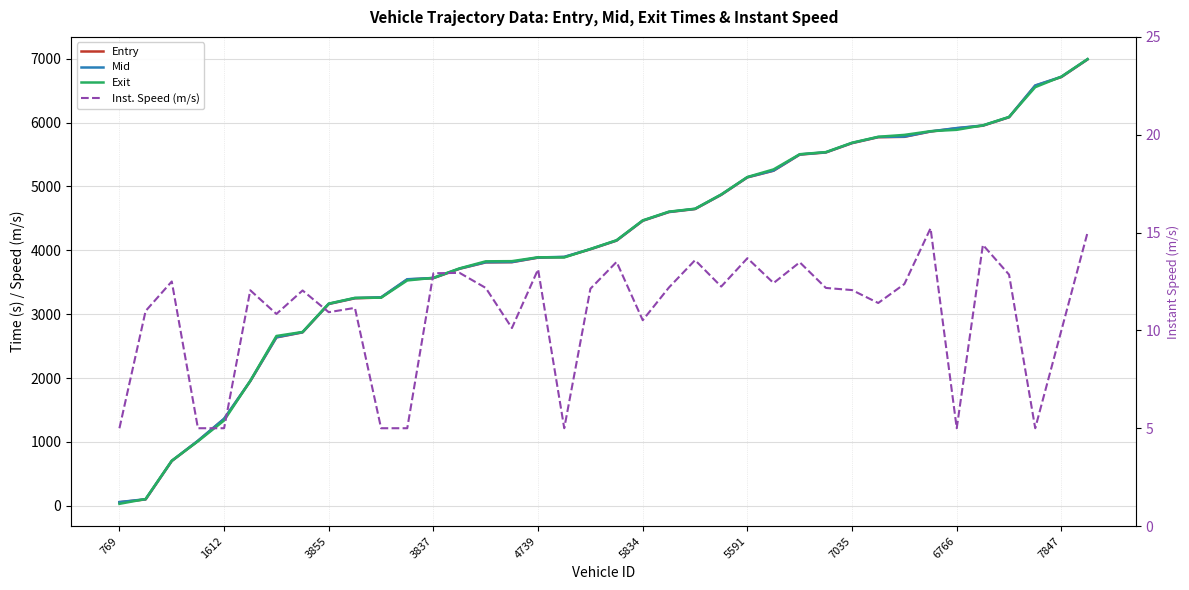

What is the value of the Inst. Speed (m/s) point at the 29th from the left?

12.1